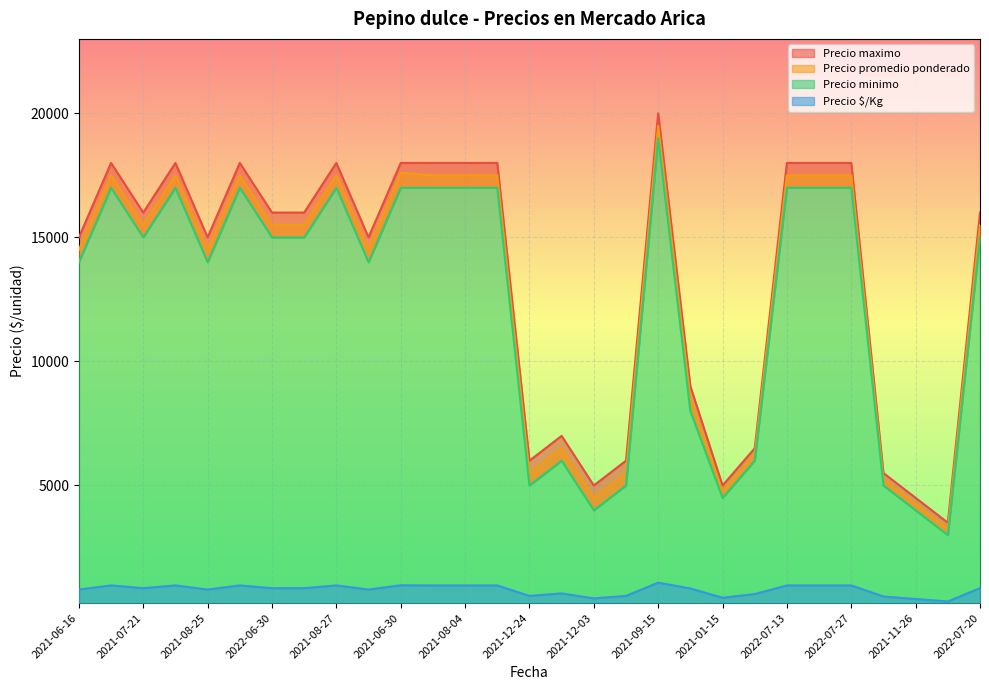

What is the sum of all Precio maximo values?

385000